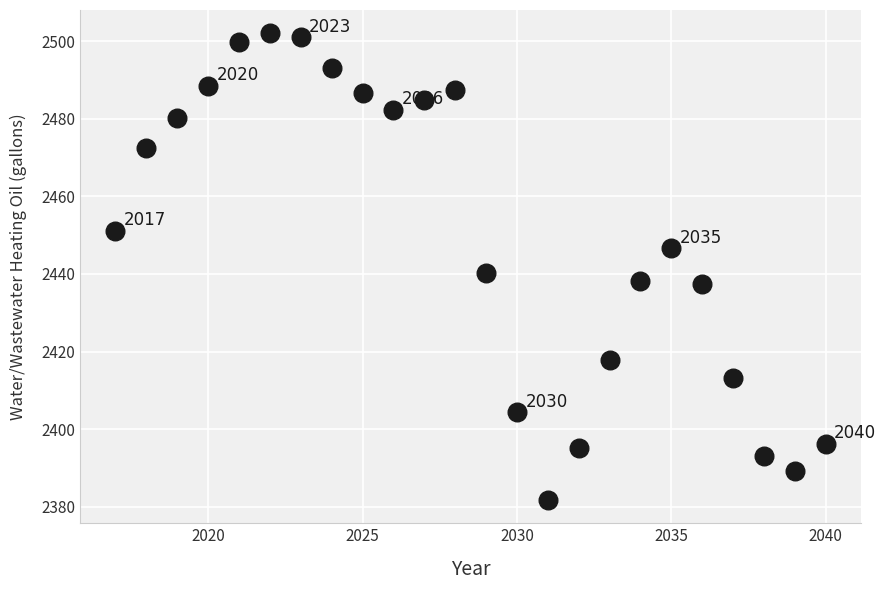

What is the range of X values (max minus min)?

23.0